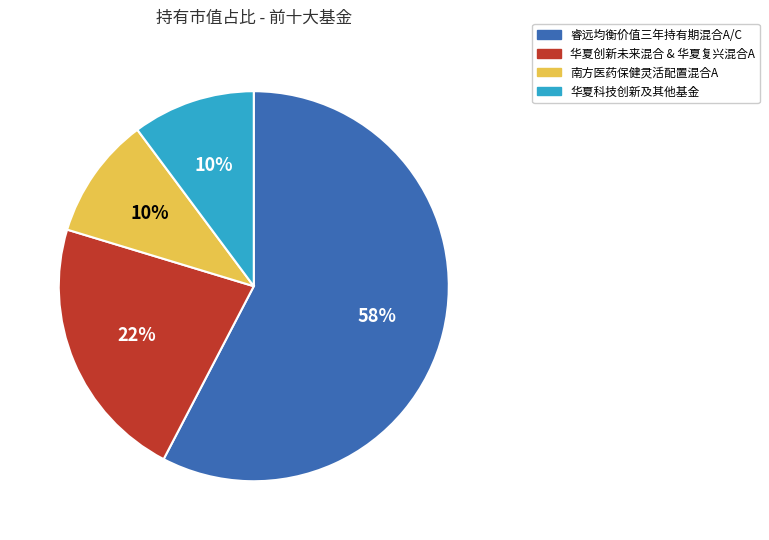

Does any single category account for the majority?

Yes